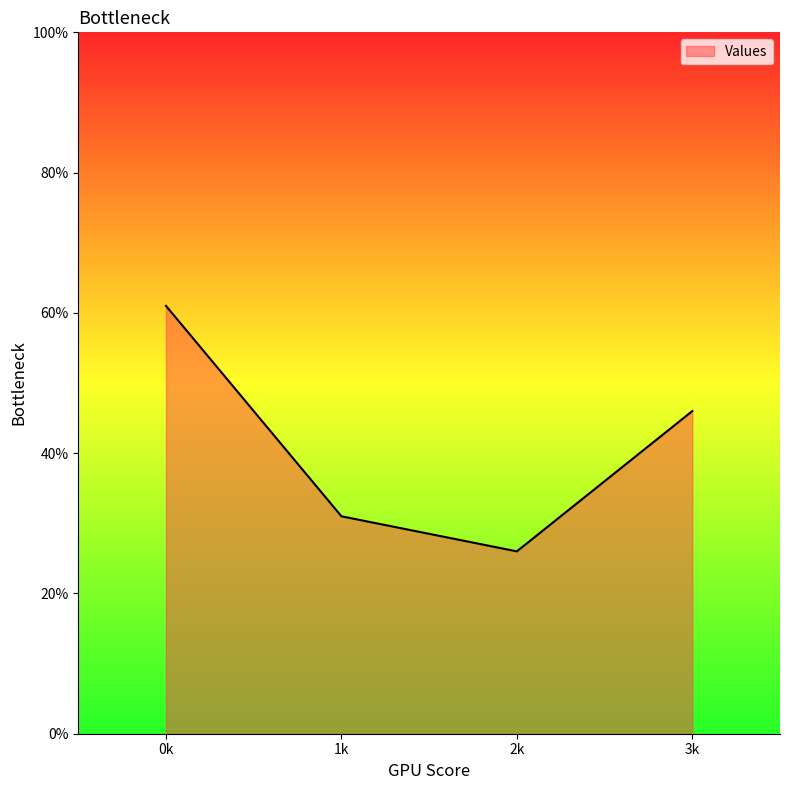

How many lines are shown in the chart?

1